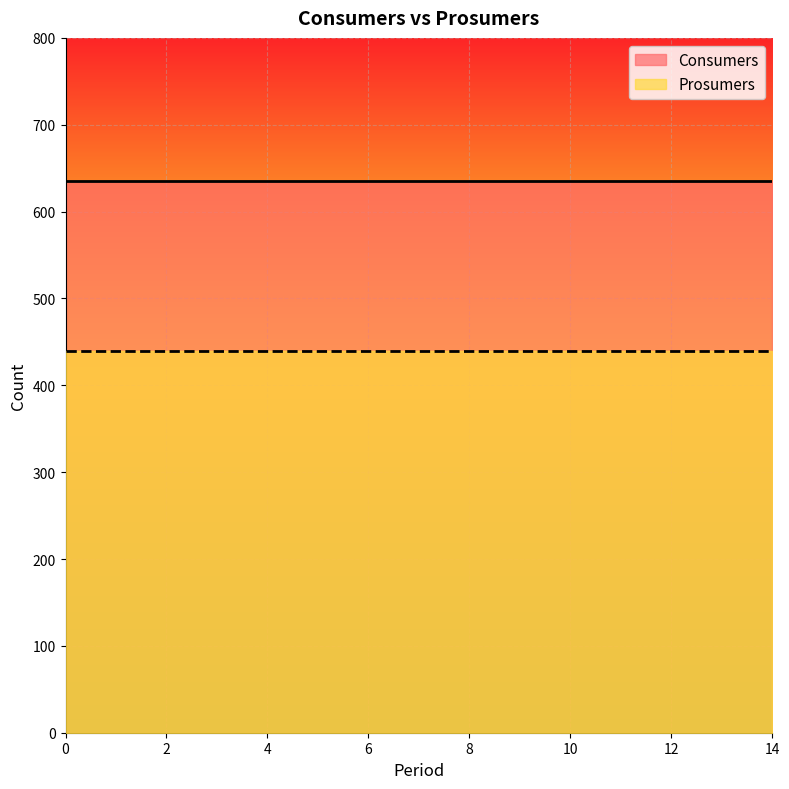

Reading right to left, what are all the values shown in this chart?

Consumers: 635	635	635	635	635	635	635	635	635	635	635	635	635	635	635
Prosumers: 440	440	440	440	440	440	440	440	440	440	440	440	440	440	440